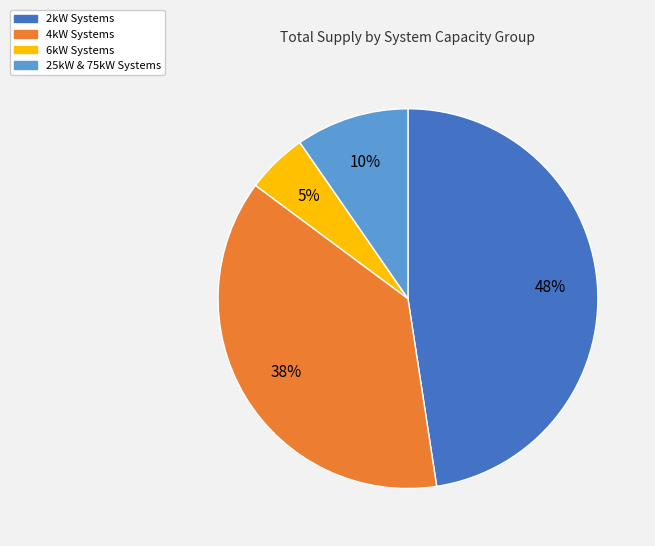

Is there a majority slice in this chart?

No